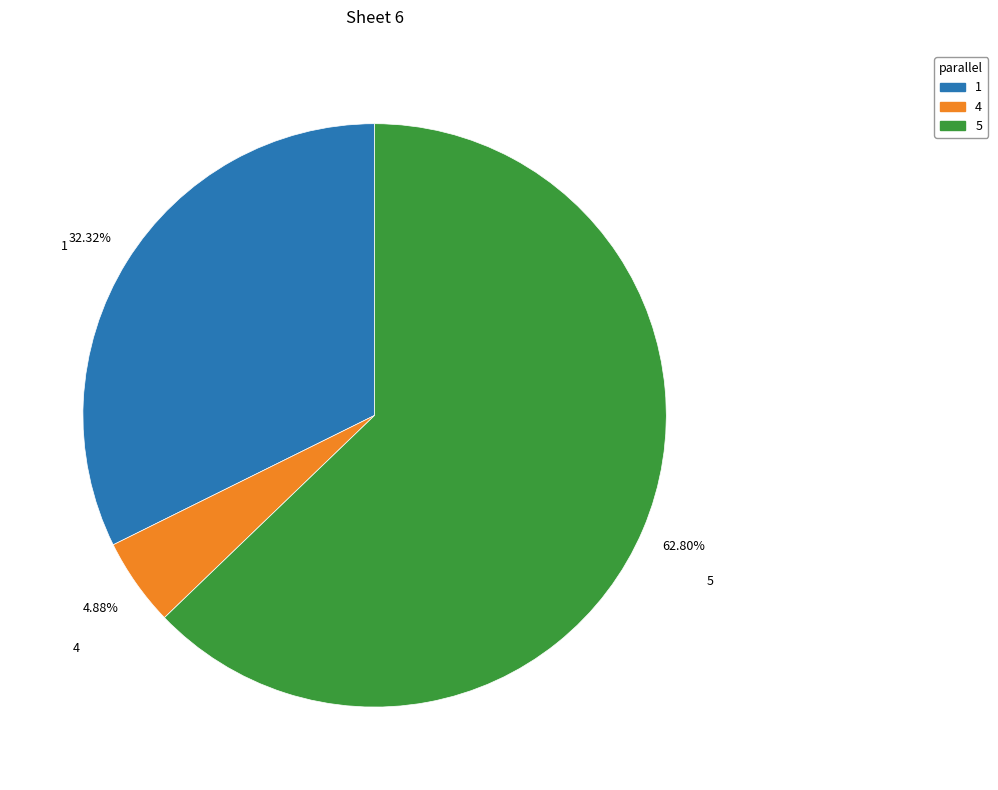

Rank the categories by value from lowest to highest.

4, 1, 5